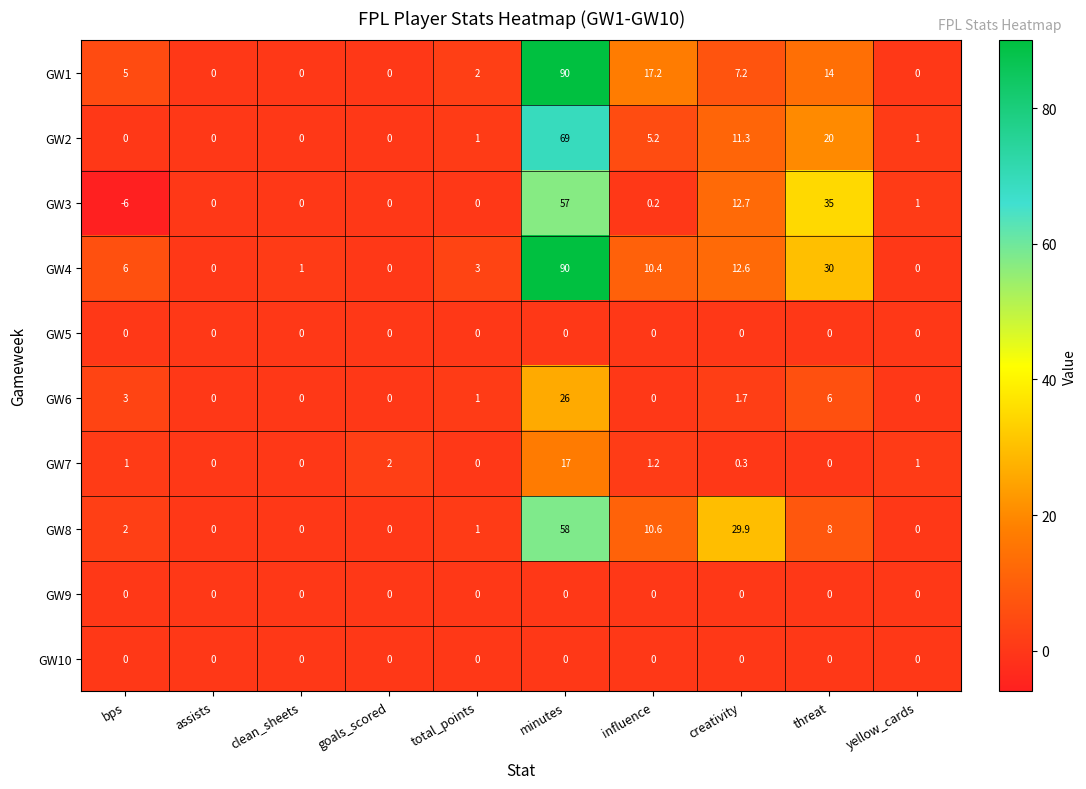

What is the spread (max minus min) of values at yellow_cards?

1.0